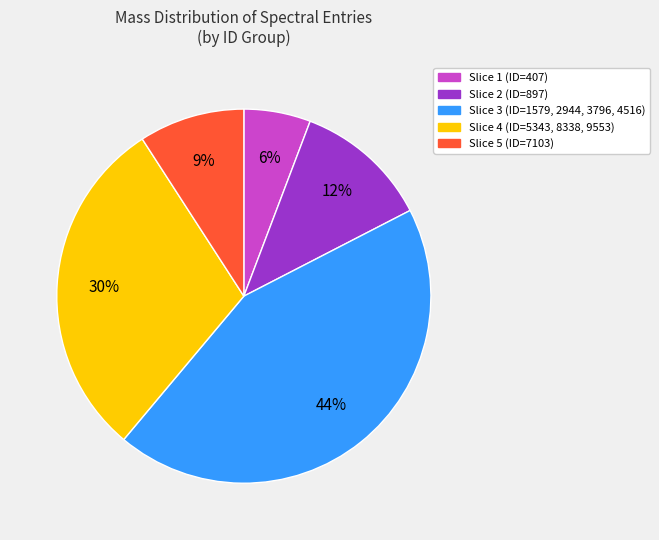

Does any single category account for the majority?

No